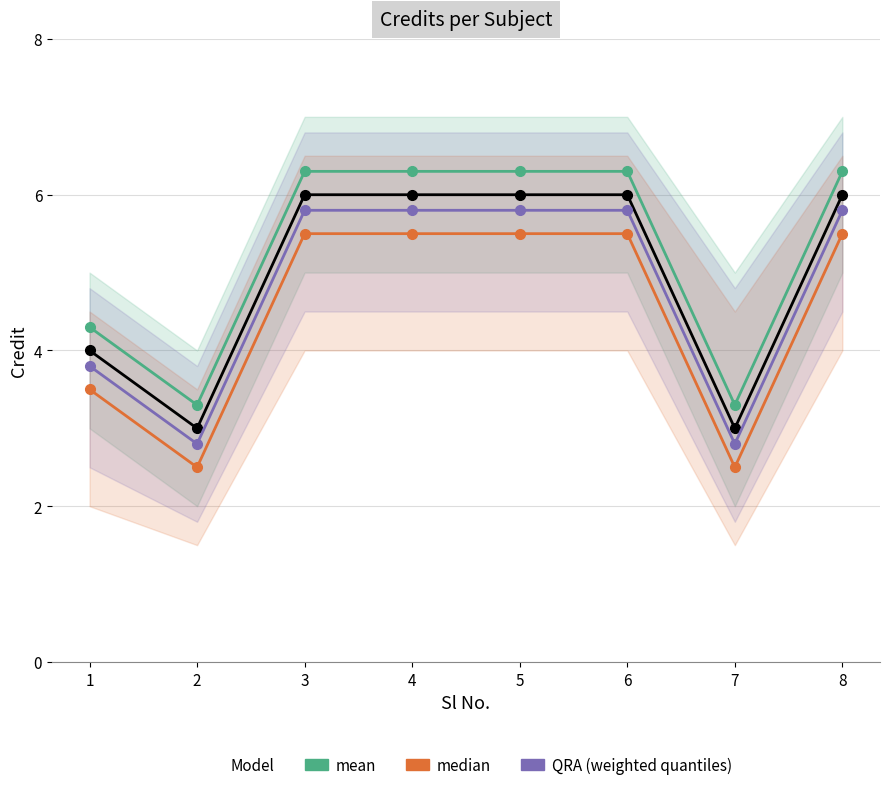

Reading left to right, transcribe all the data shown in this chart.

mean: 1=4.3	2=3.3	3=6.3	4=6.3	5=6.3	6=6.3	7=3.3	8=6.3
median: 1=3.5	2=2.5	3=5.5	4=5.5	5=5.5	6=5.5	7=2.5	8=5.5
QRA (weighted quantiles): 1=3.8	2=2.8	3=5.8	4=5.8	5=5.8	6=5.8	7=2.8	8=5.8